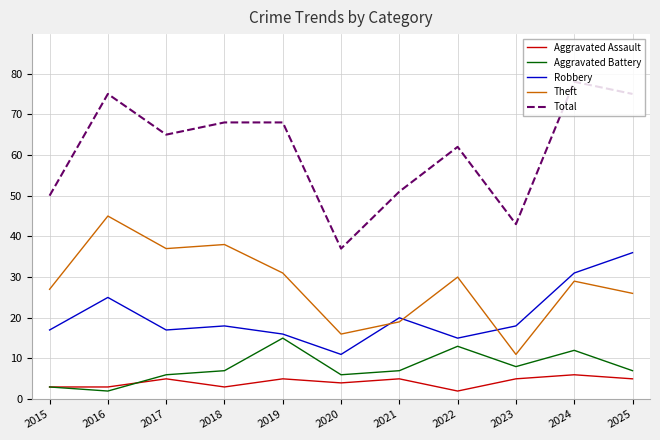

Rank the series by their maximum value, from lowest to highest.

Aggravated Assault, Aggravated Battery, Robbery, Theft, Total